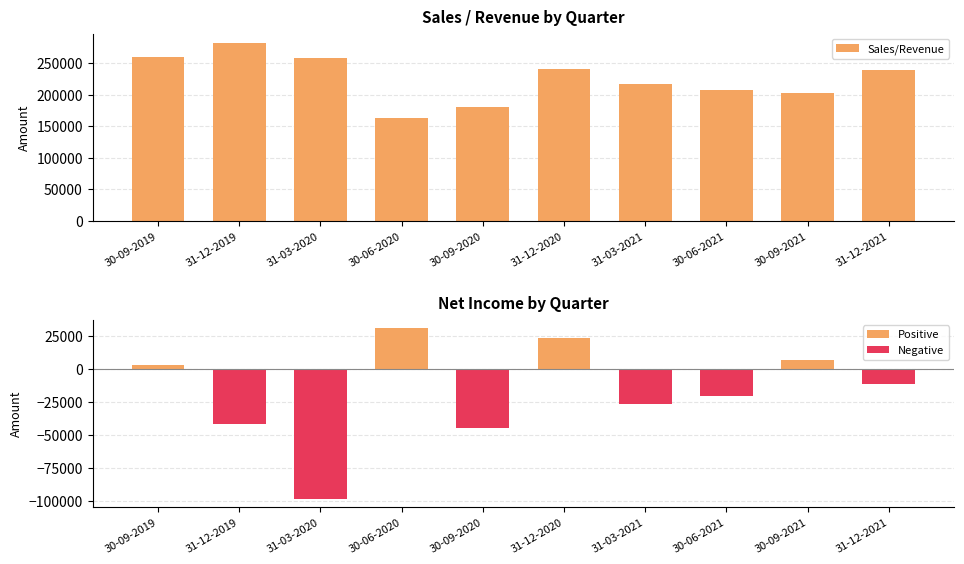

Does the chart contain stacked bars?

No